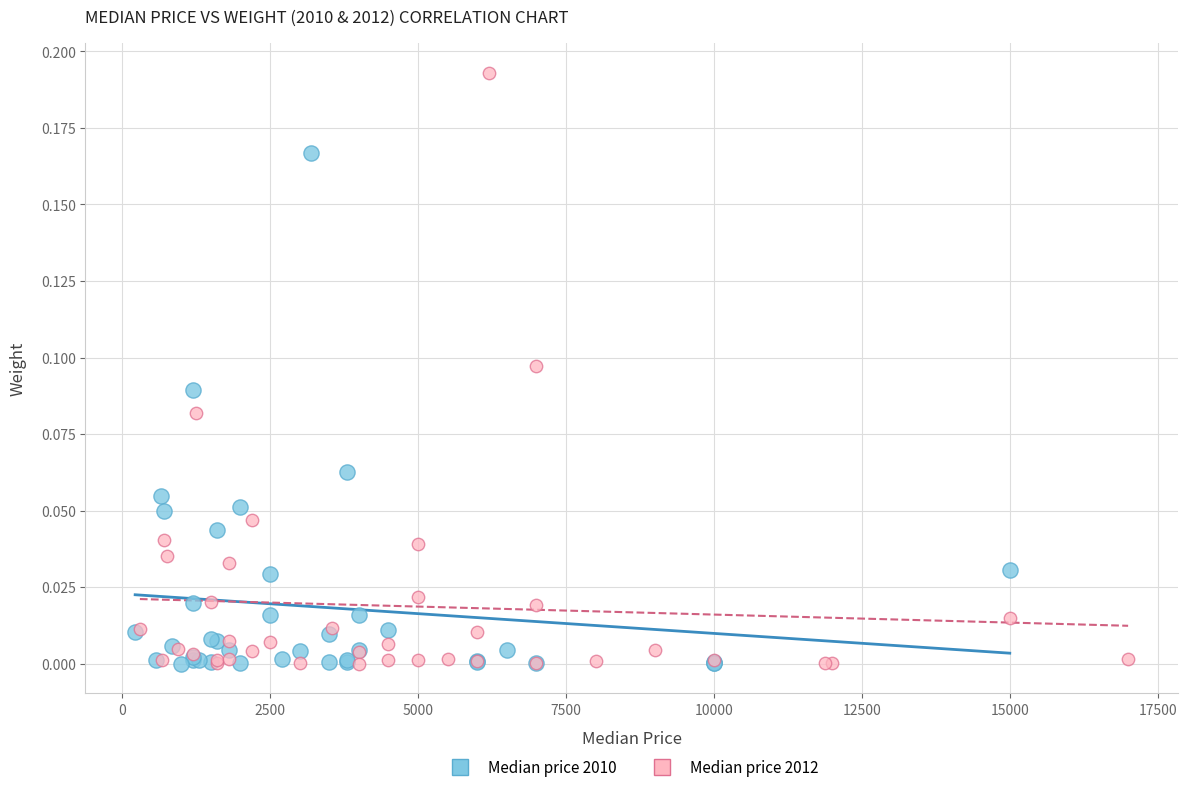

Which series contains the highest Y value?

Median price 2012